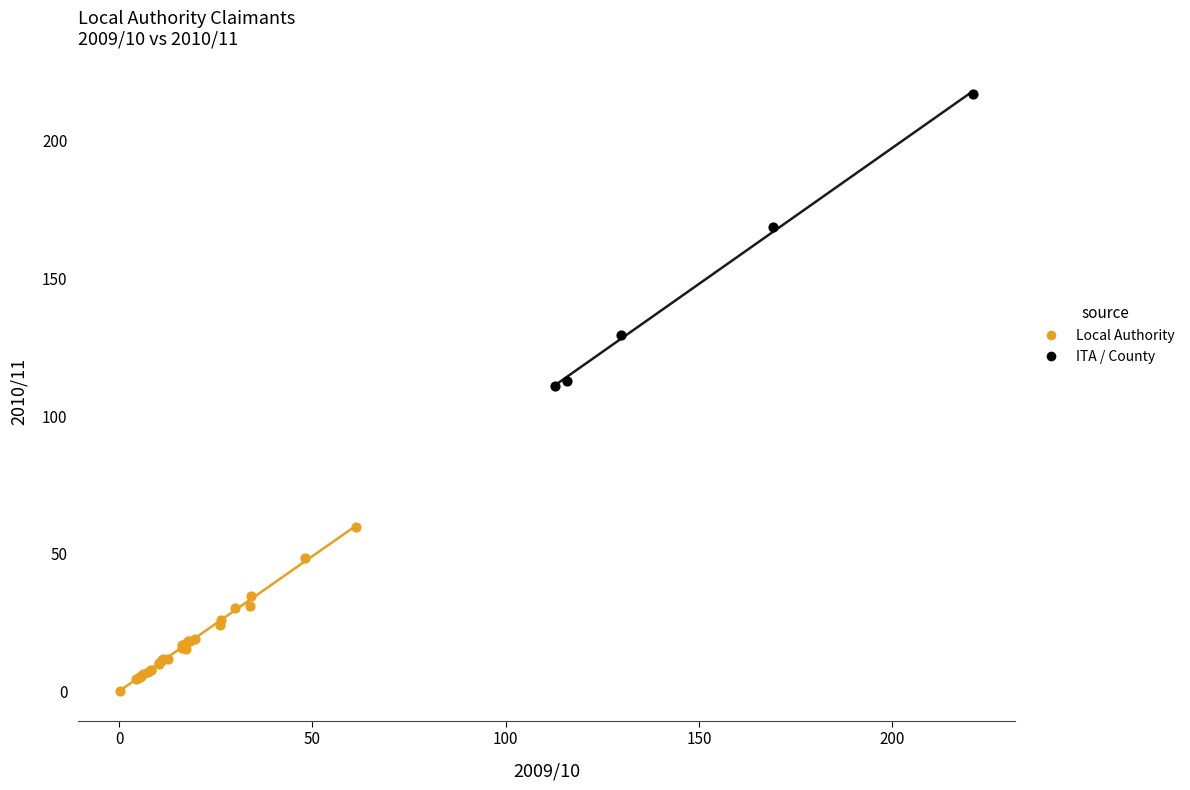

Which series reaches the minimum Y coordinate?

Local Authority